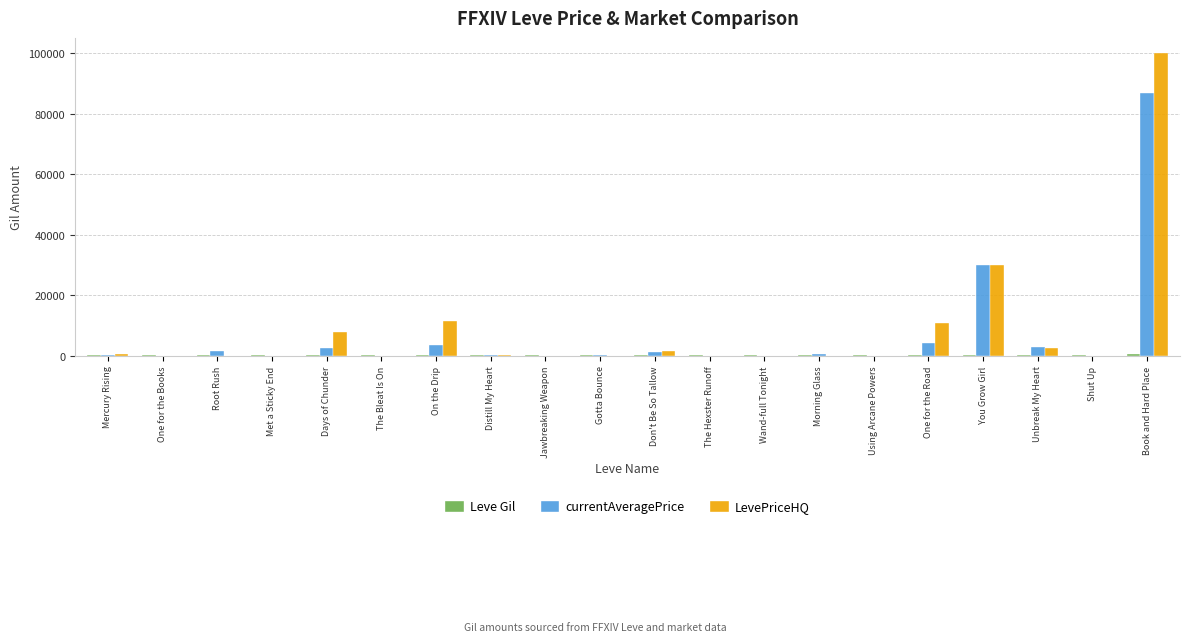

Are the bars horizontal?

No